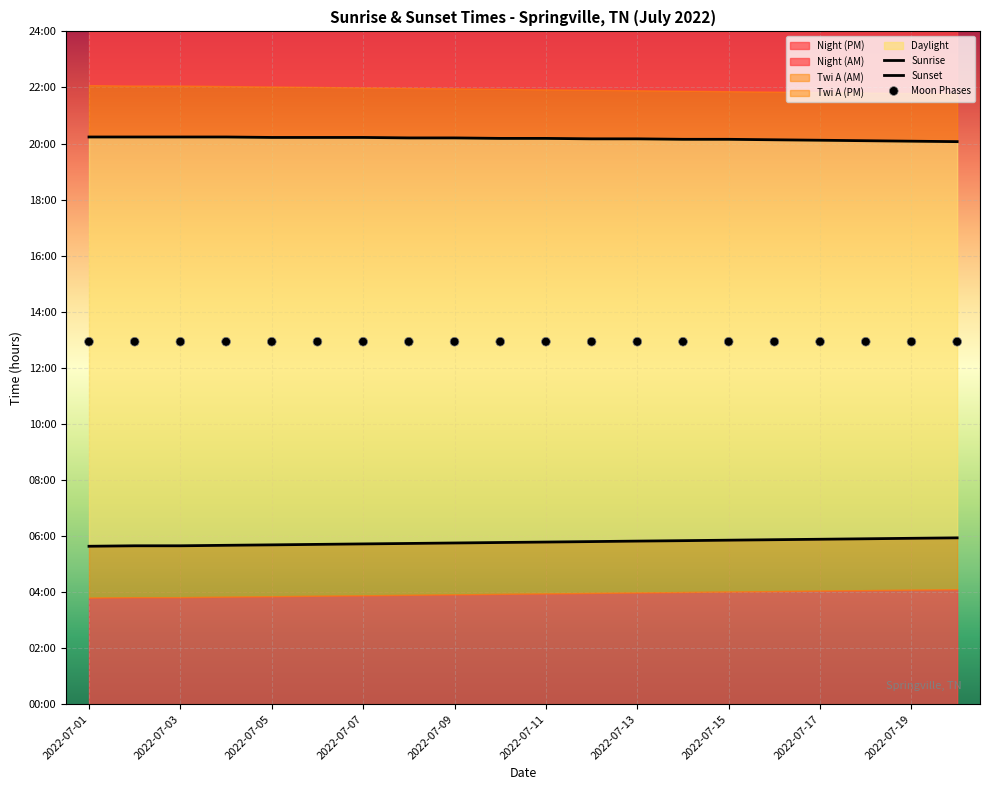

Which series has the largest total across all categories?

Sunset